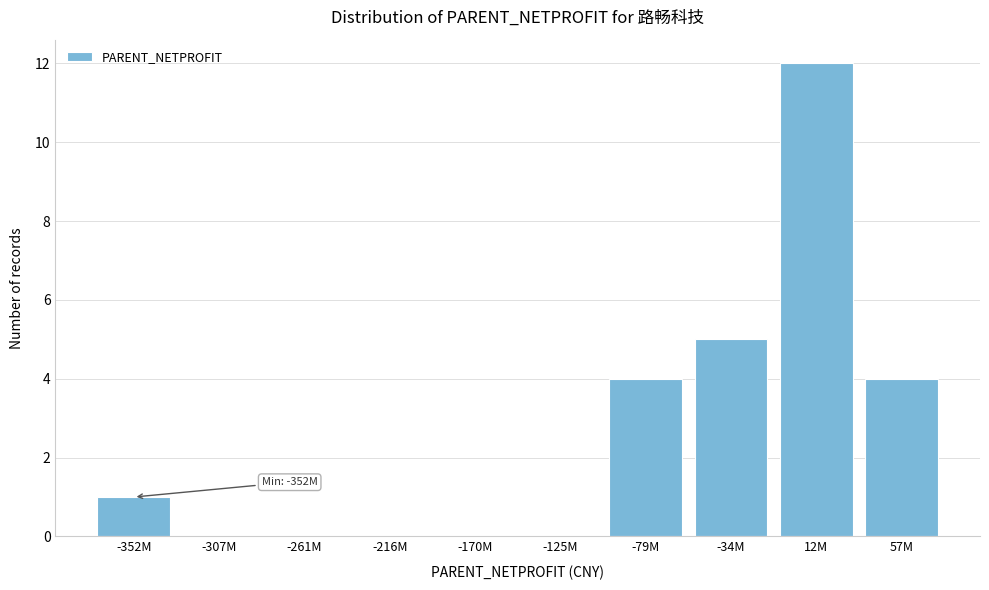

Reading right to left, extract all data points from this chart.

57M=4	12M=12	-34M=5	-79M=4	-125M=0	-170M=0	-216M=0	-261M=0	-307M=0	-352M=1